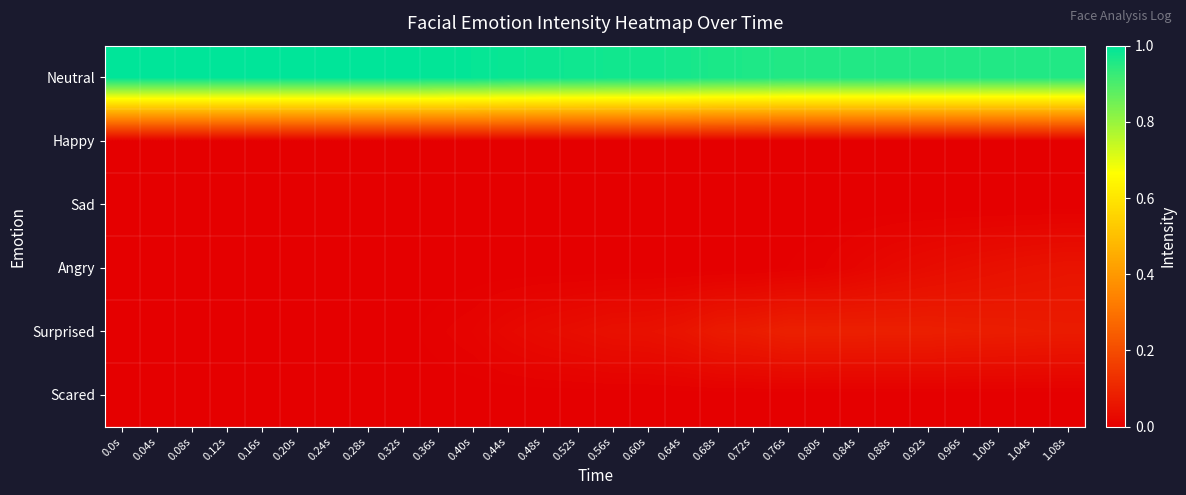

List the series in order of their peak value, highest first.

Neutral, Surprised, Angry, Scared, Sad, Happy